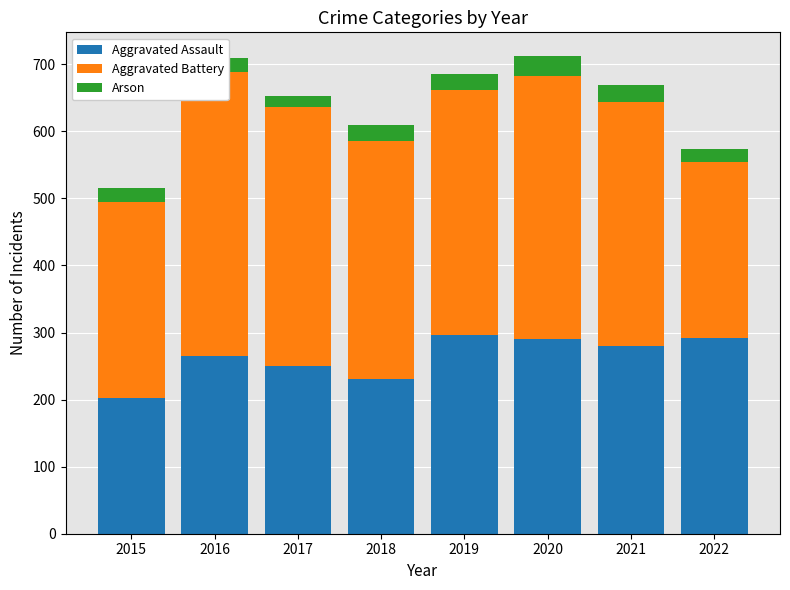

Which label corresponds to the largest value in the chart?

2016